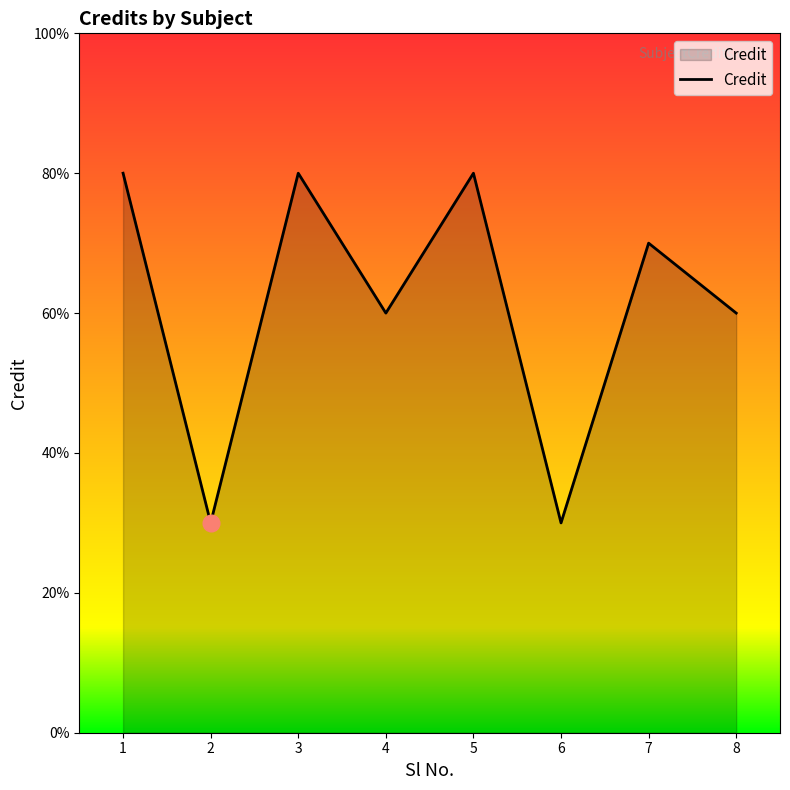

Does the chart display data point markers on the line(s)?

No